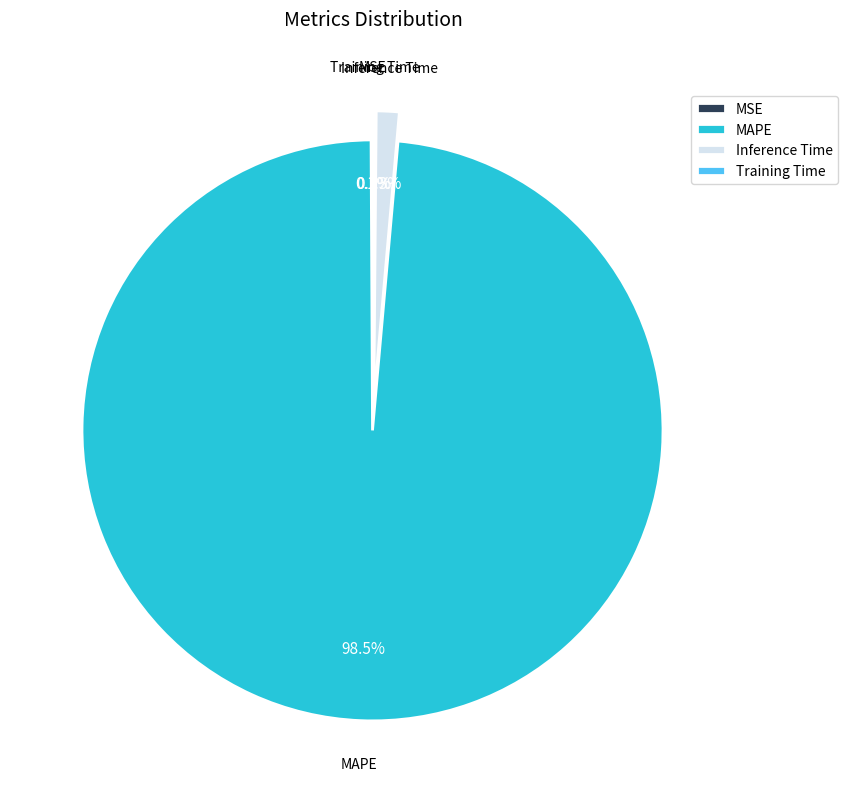

Is there a majority slice in this chart?

Yes